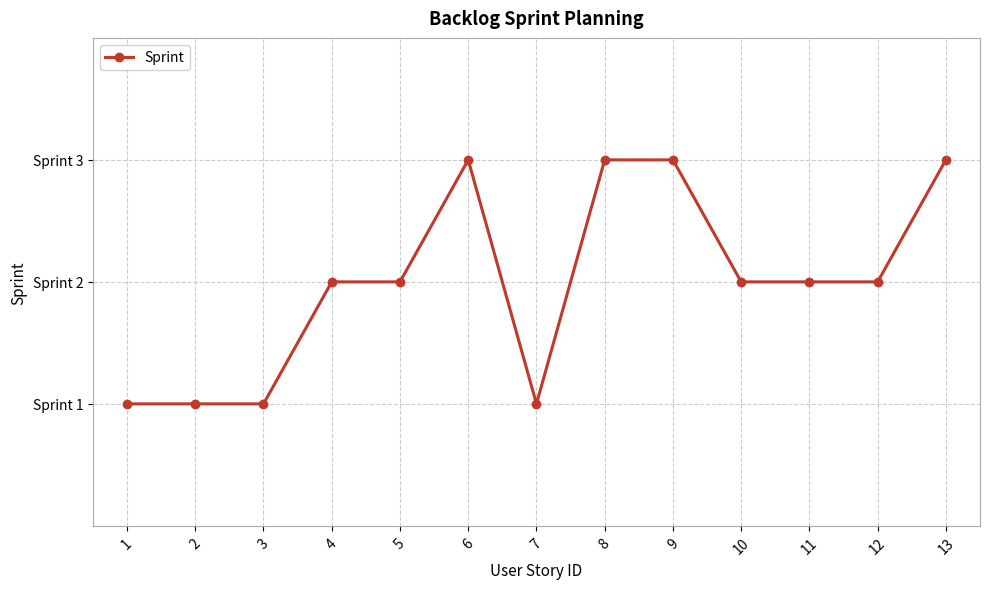

True or false: the data shows 1 at 5.

False